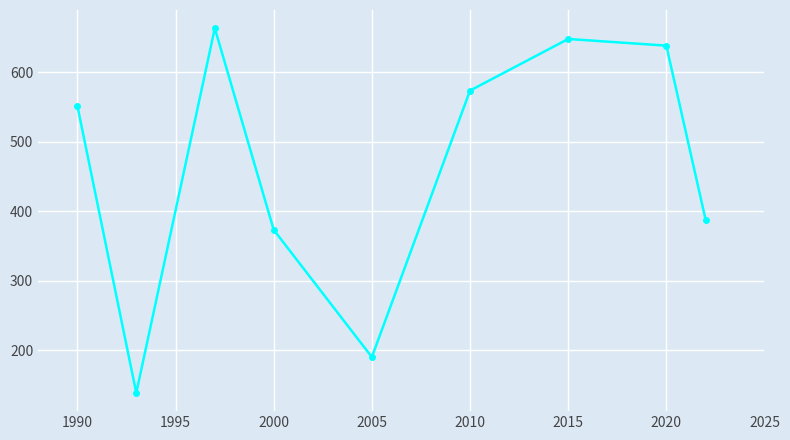

What is the greatest value displayed?

663.6